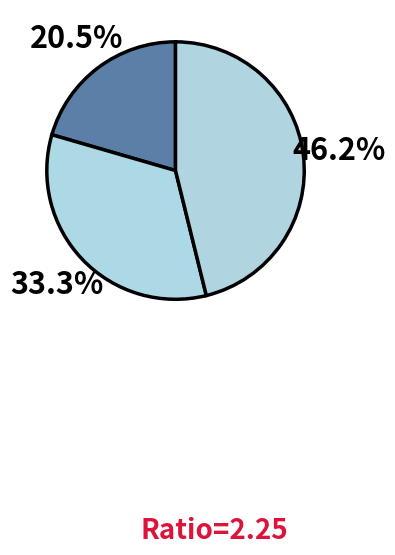

How many segments does this pie chart have?

3